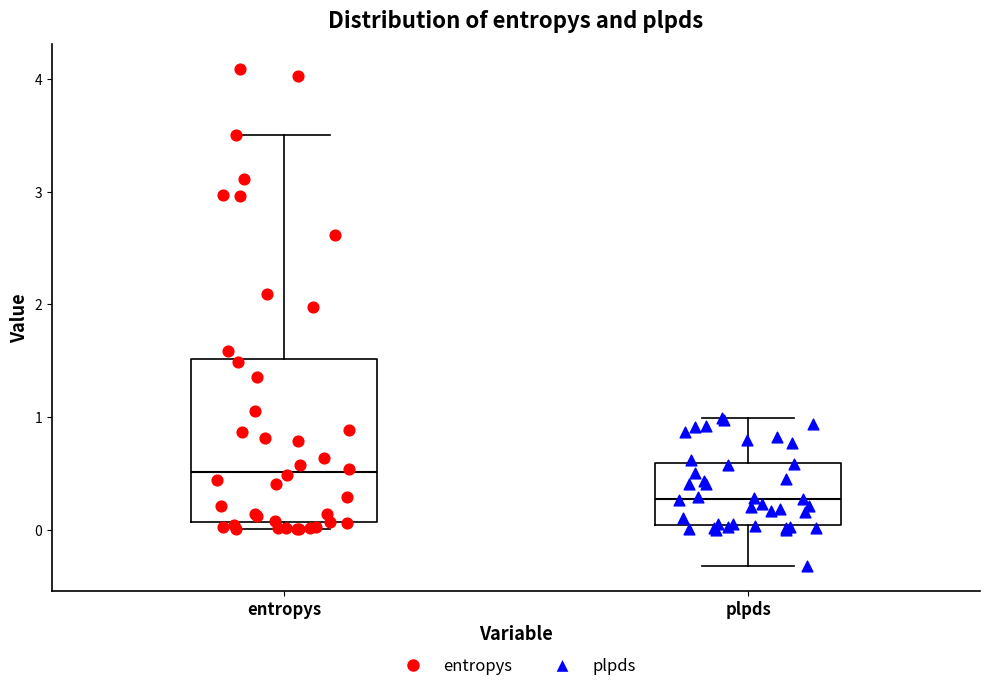

Reading left to right, transcribe this box plot: for each box, give where its median line is, the range the box spans, and where its two whiskers end, as read against the y-axis. The values are not printed on the chart, so give them approximately, as read against the axis.

entropys: median 0.5, box 0.1 to 1.5, whiskers 0.0 to 3.5
plpds: median 0.3, box 0.0 to 0.6, whiskers -0.3 to 1.0